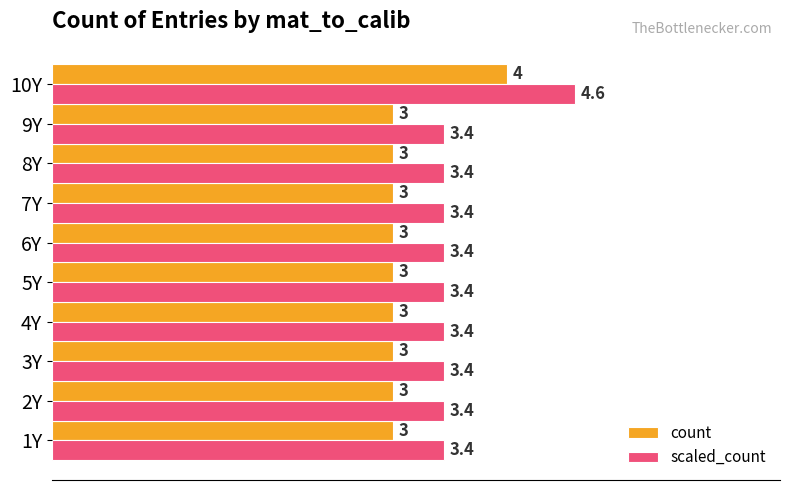

What is the sum of all count values?

31.0